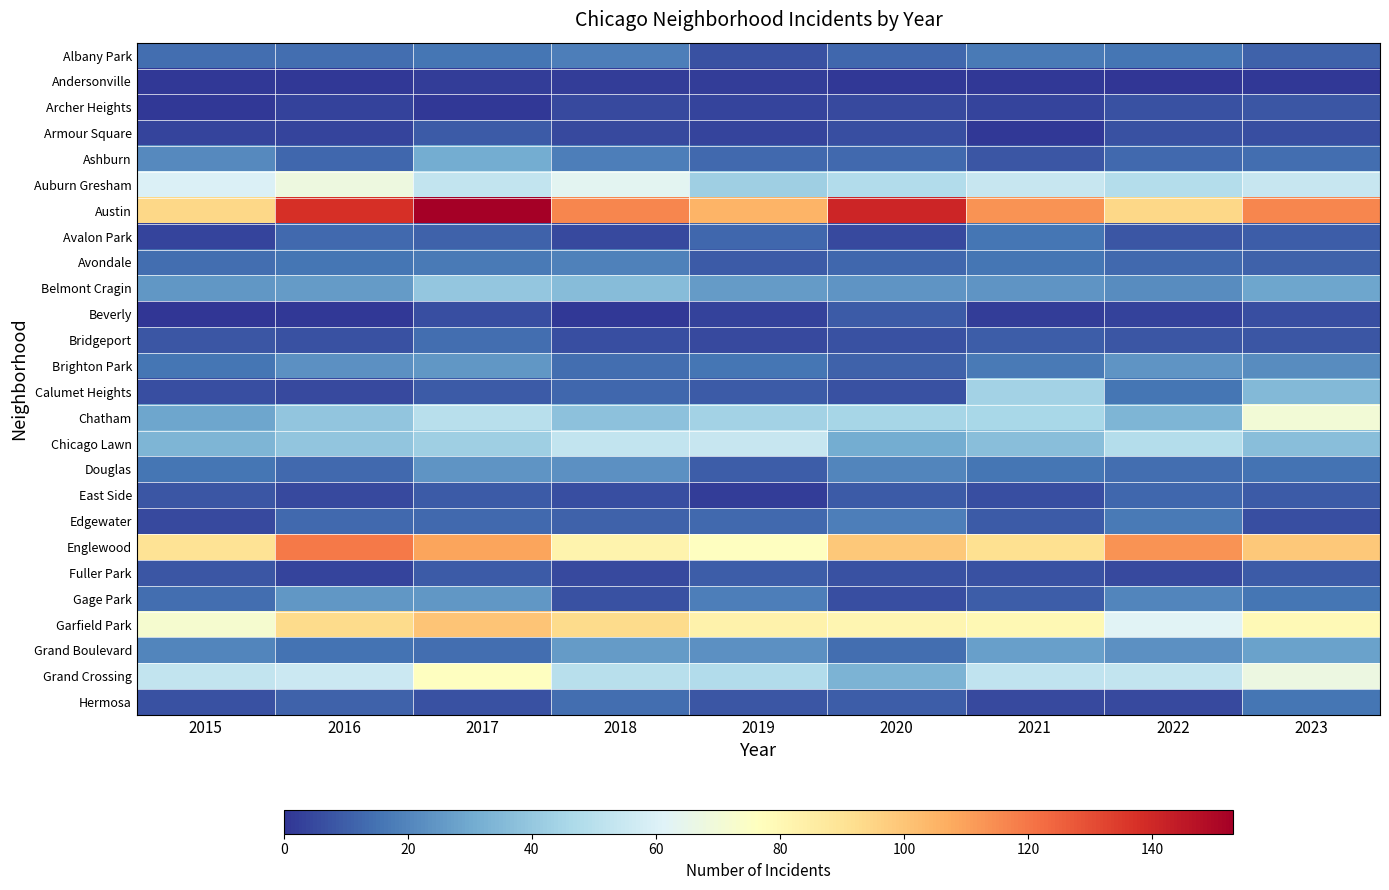

What is the spread (max minus min) of values at 2023?

115